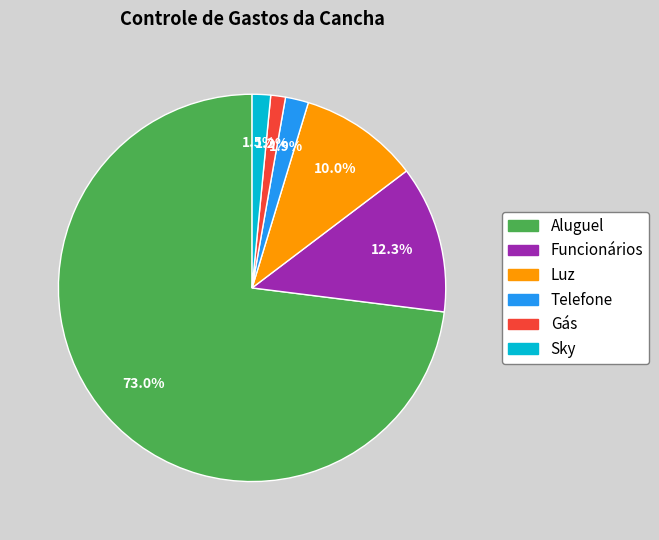

Approximately how many times larger is the value at Luz compared to Aluguel?

0.1